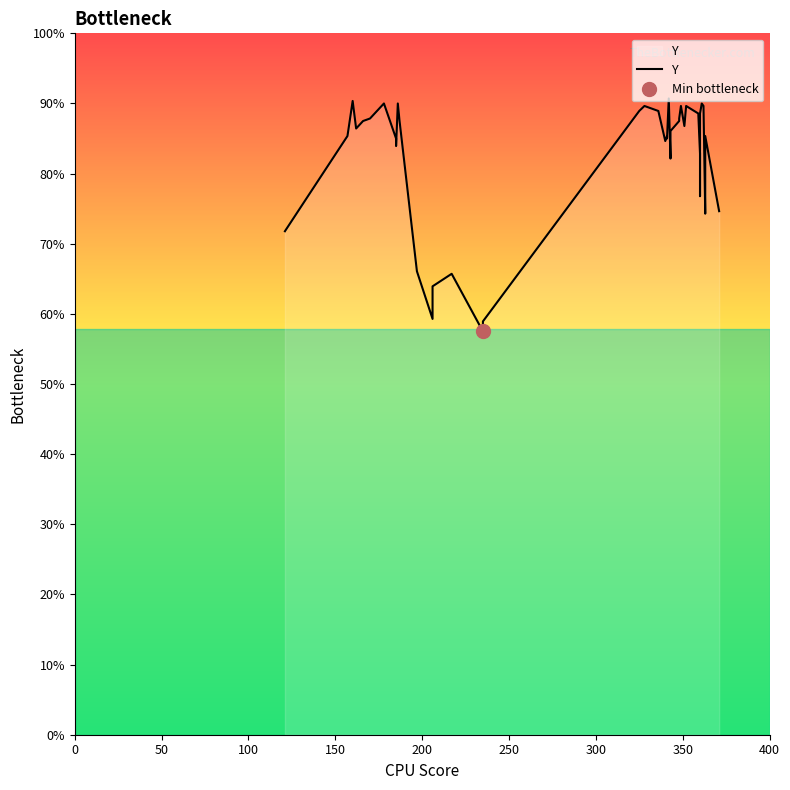

How many categories are shown in the chart?

40